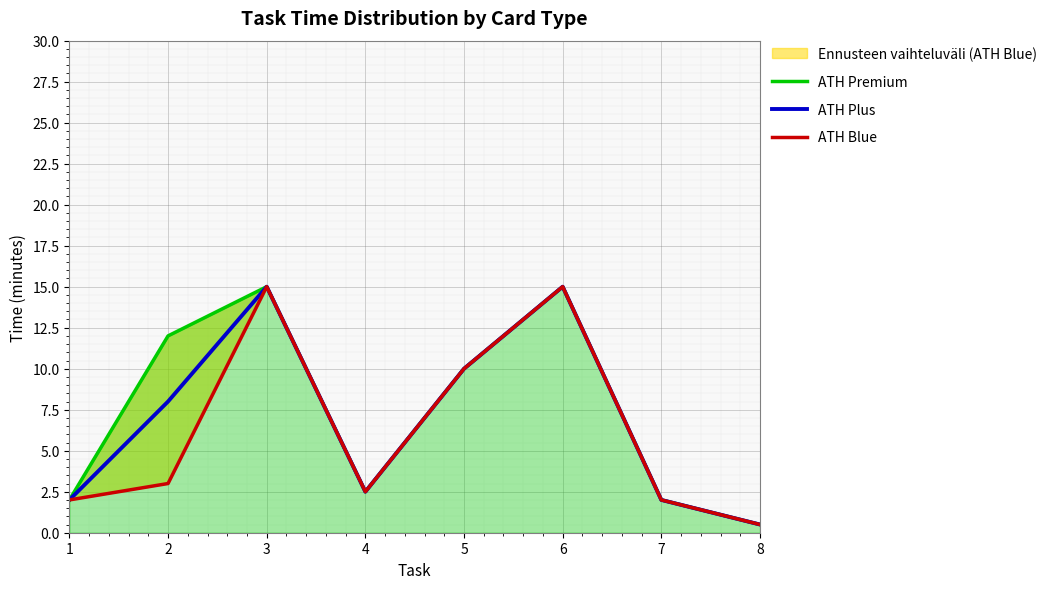

Which series has the largest range (max minus min)?

ATH Premium